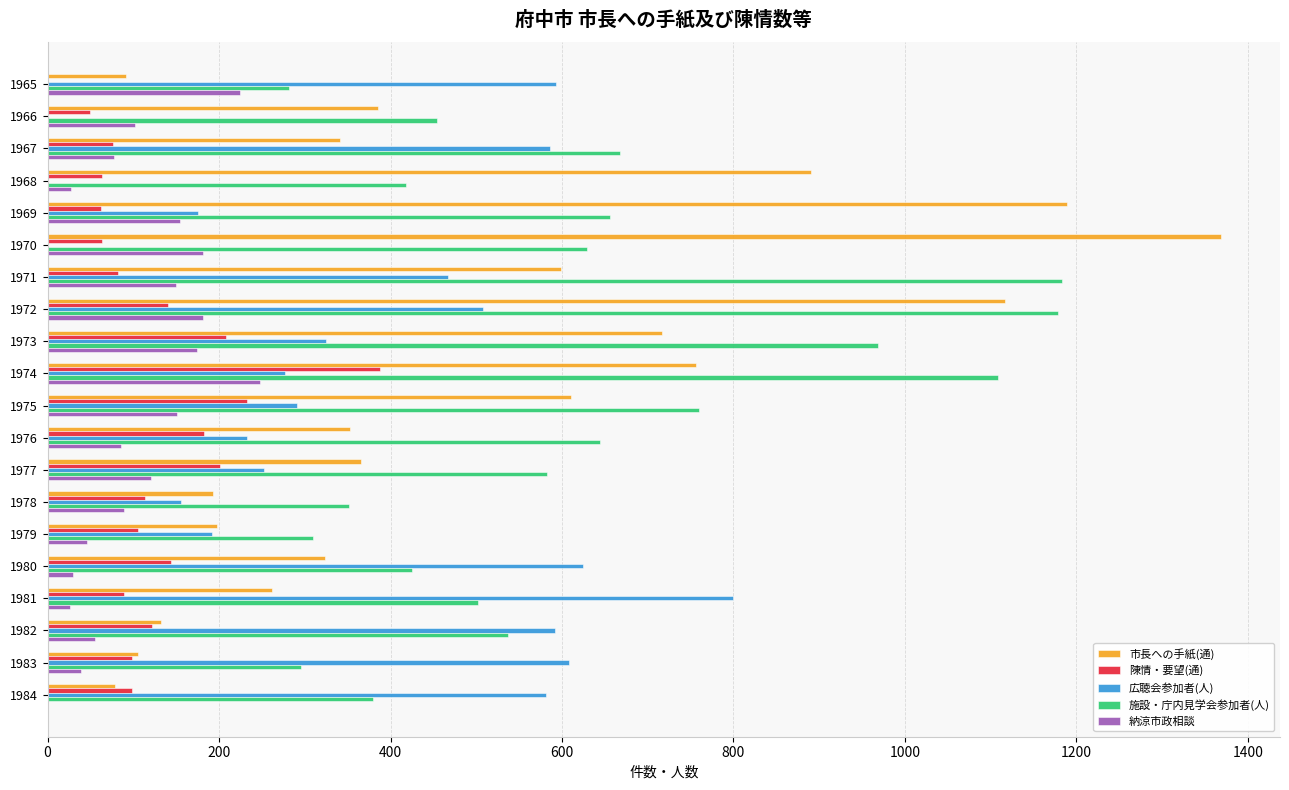

Count the number of data series in this chart.

5